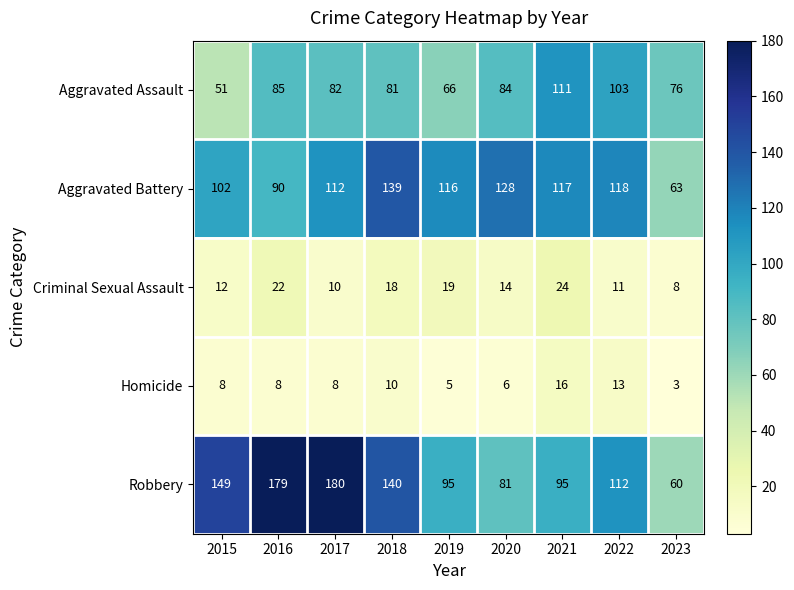

Which series changed the most between 2018 and 2021?

Robbery